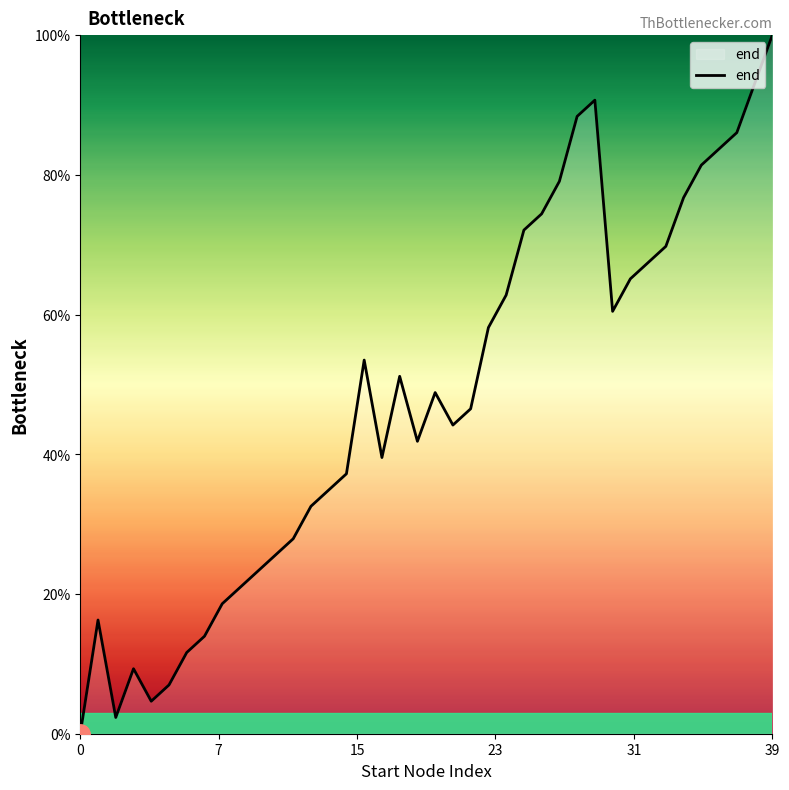

What is the difference between the maximum and minimum values?

100.0